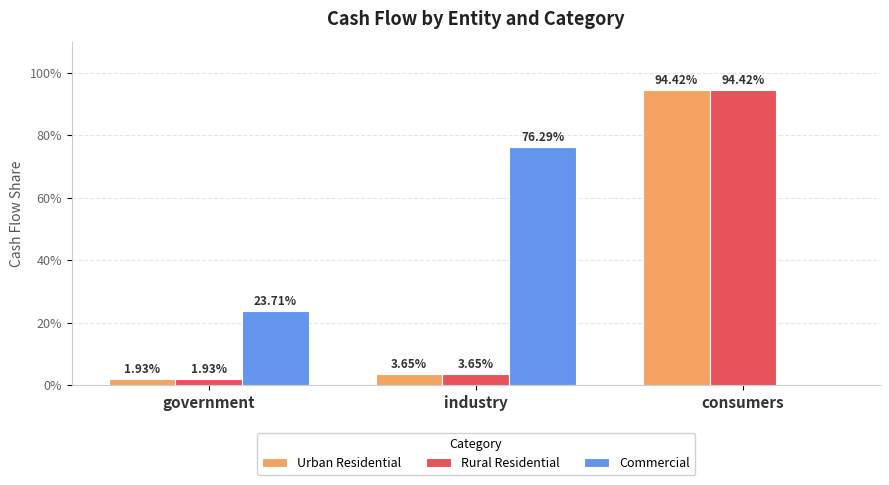

What is the maximum value for Rural Residential?

0.9